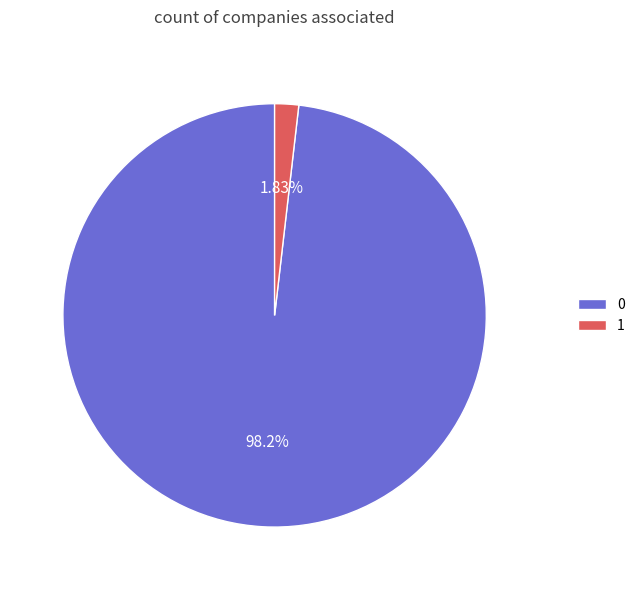

Combined, do 0 and 1 account for over 50%?

Yes